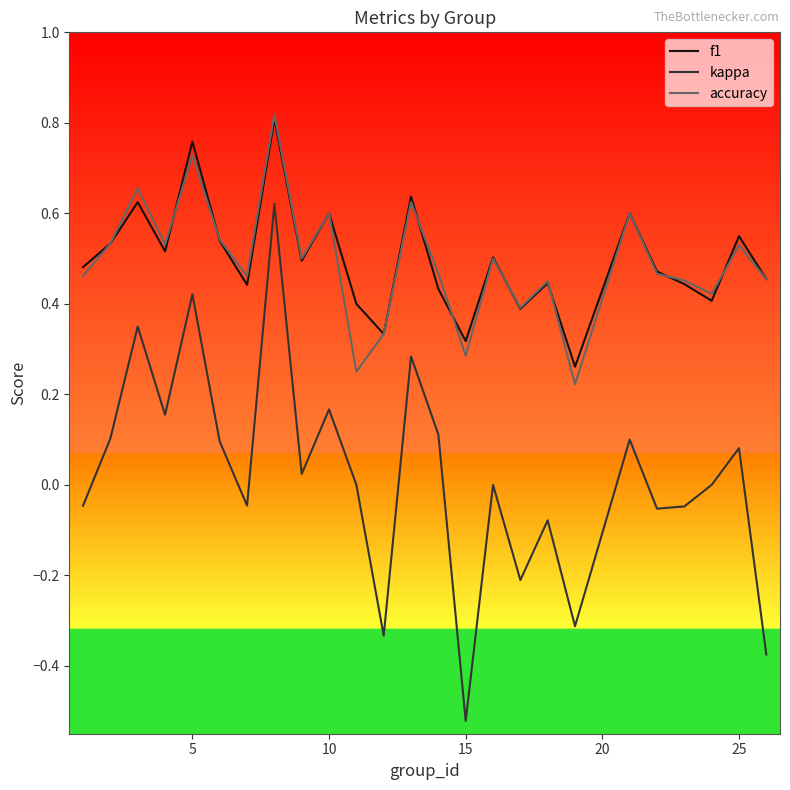

True or false: accuracy and kappa cross at least once.

False